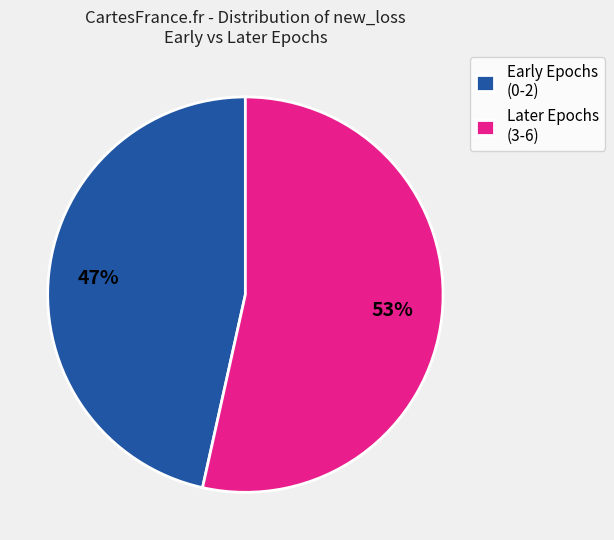

How many segments does this pie chart have?

2